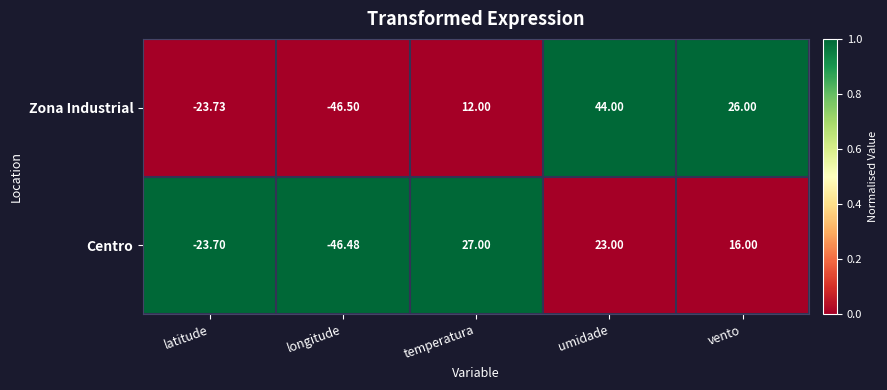

At how many categories does at least one series exceed 0?

3